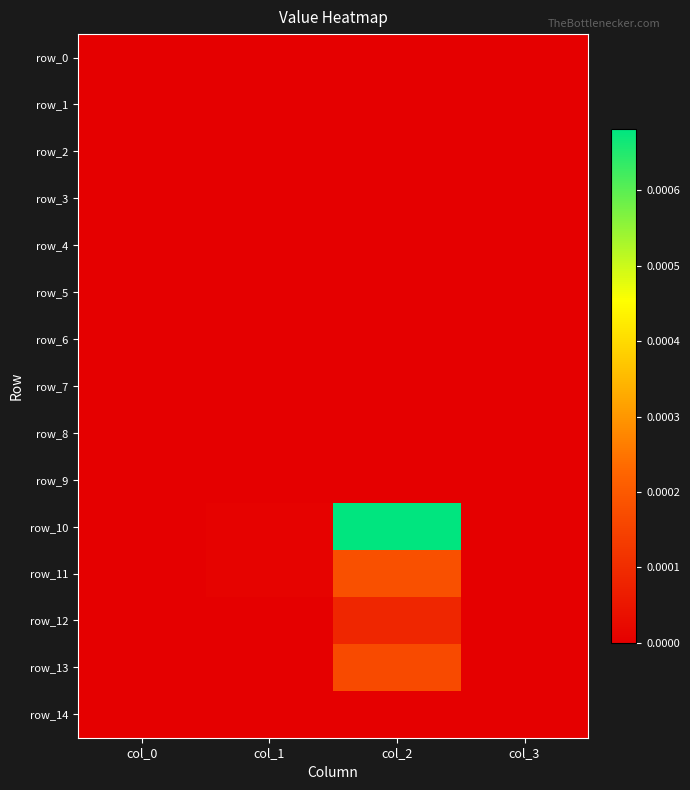

Rank the series at col_0 from lowest to highest value.

row_0, row_1, row_2, row_3, row_4, row_5, row_6, row_7, row_8, row_9, row_10, row_11, row_12, row_13, row_14